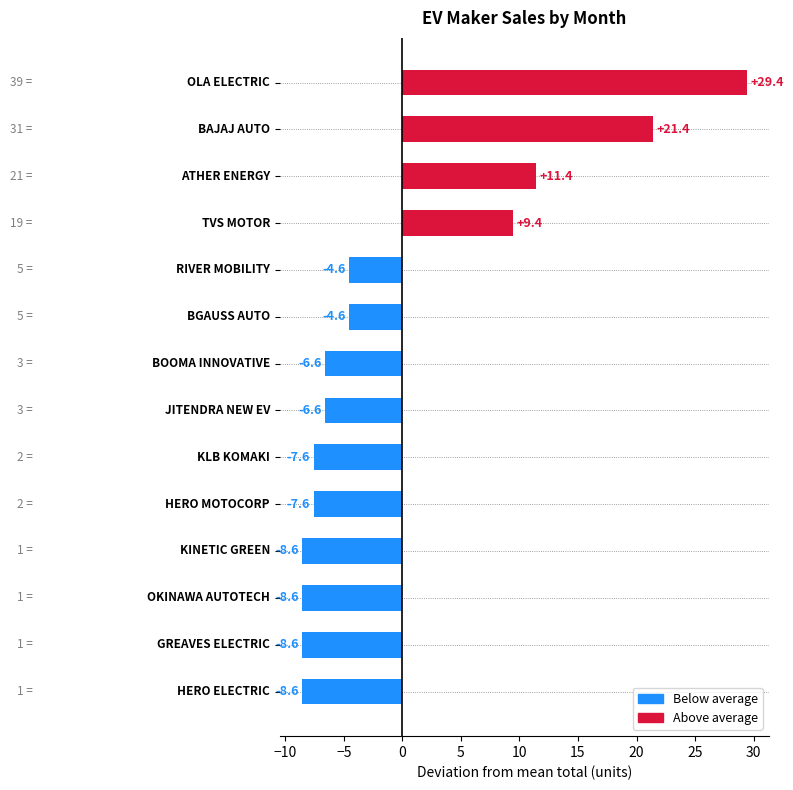

Reading top to bottom, list all the values displayed in this chart.

29.4	21.4	11.4	9.4	-4.6	-4.6	-6.6	-6.6	-7.6	-7.6	-8.6	-8.6	-8.6	-8.6